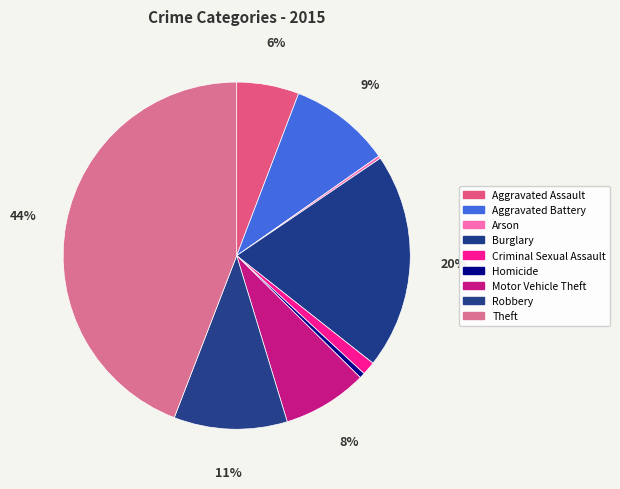

Count the number of slices in the pie.

9